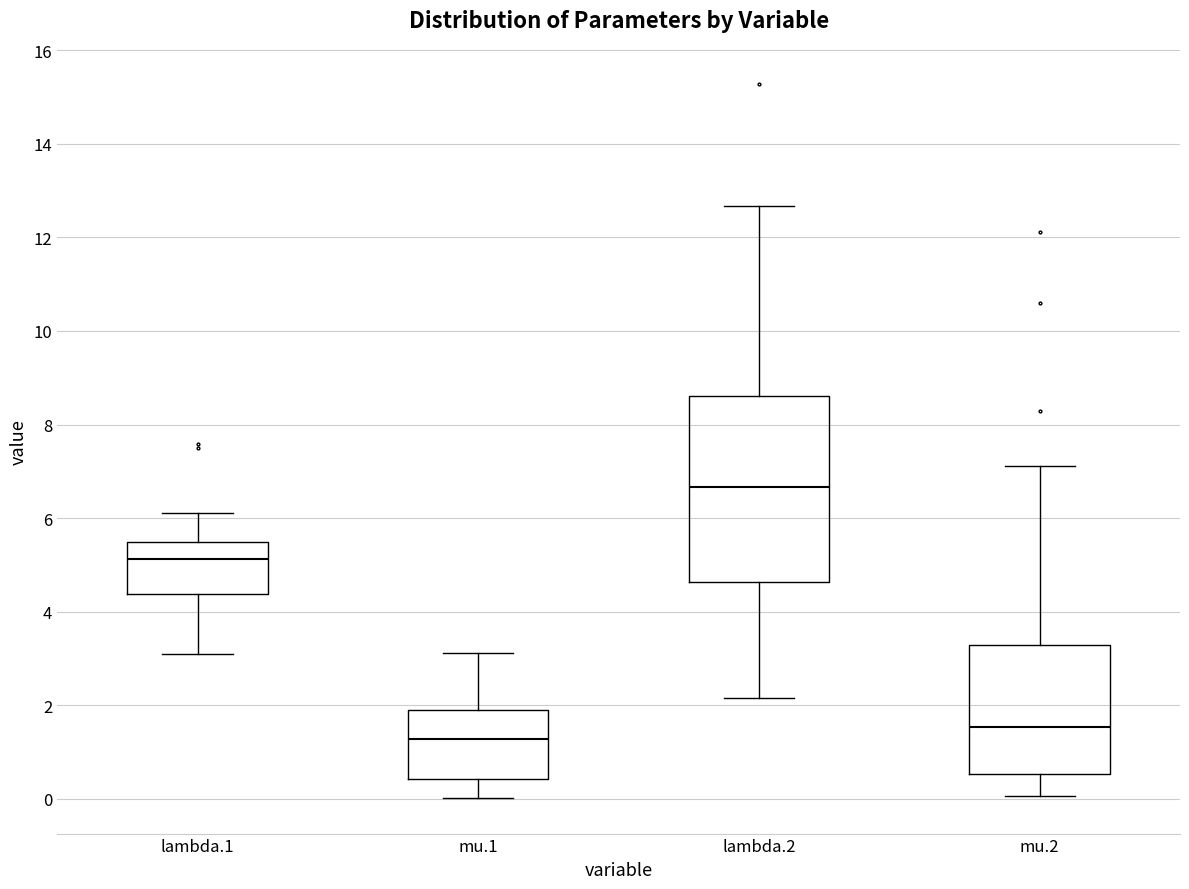

Comparing the boxes themselves (not the whiskers), which one is the tallest?

lambda.2